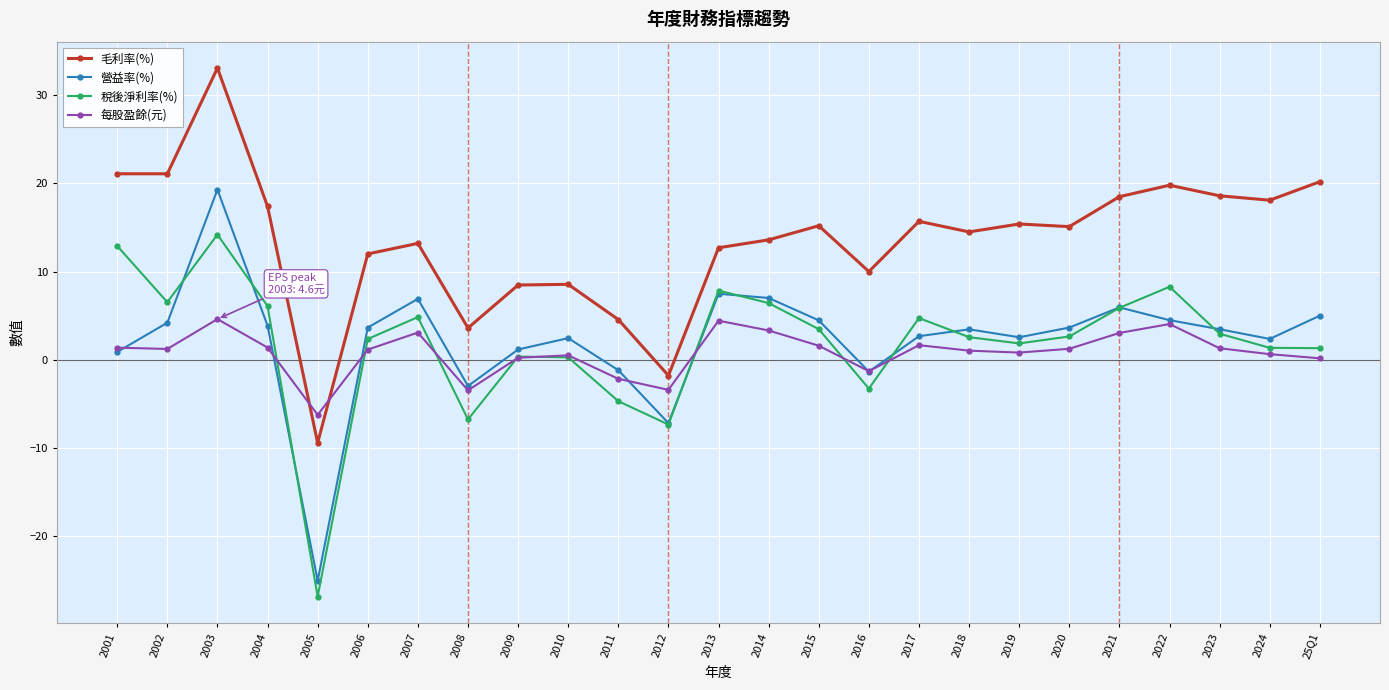

True or false: 每股盈餘(元) and 營益率(%) cross at least once.

True